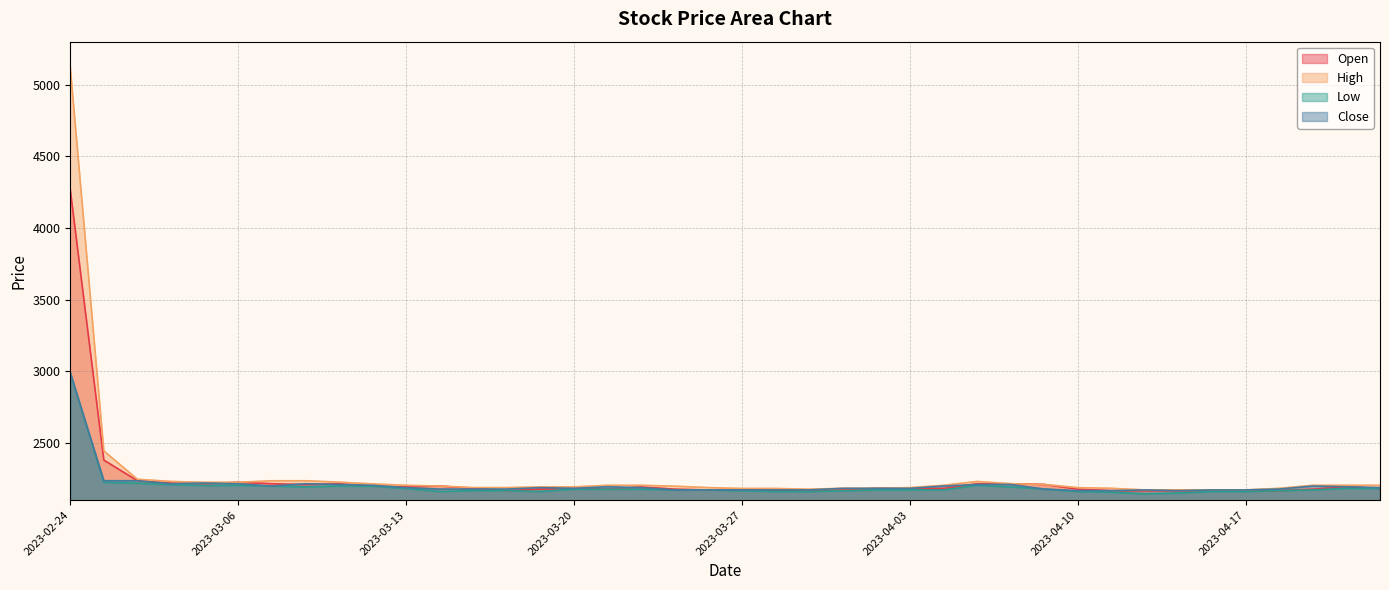

What position from the left is 2023-03-28?

22